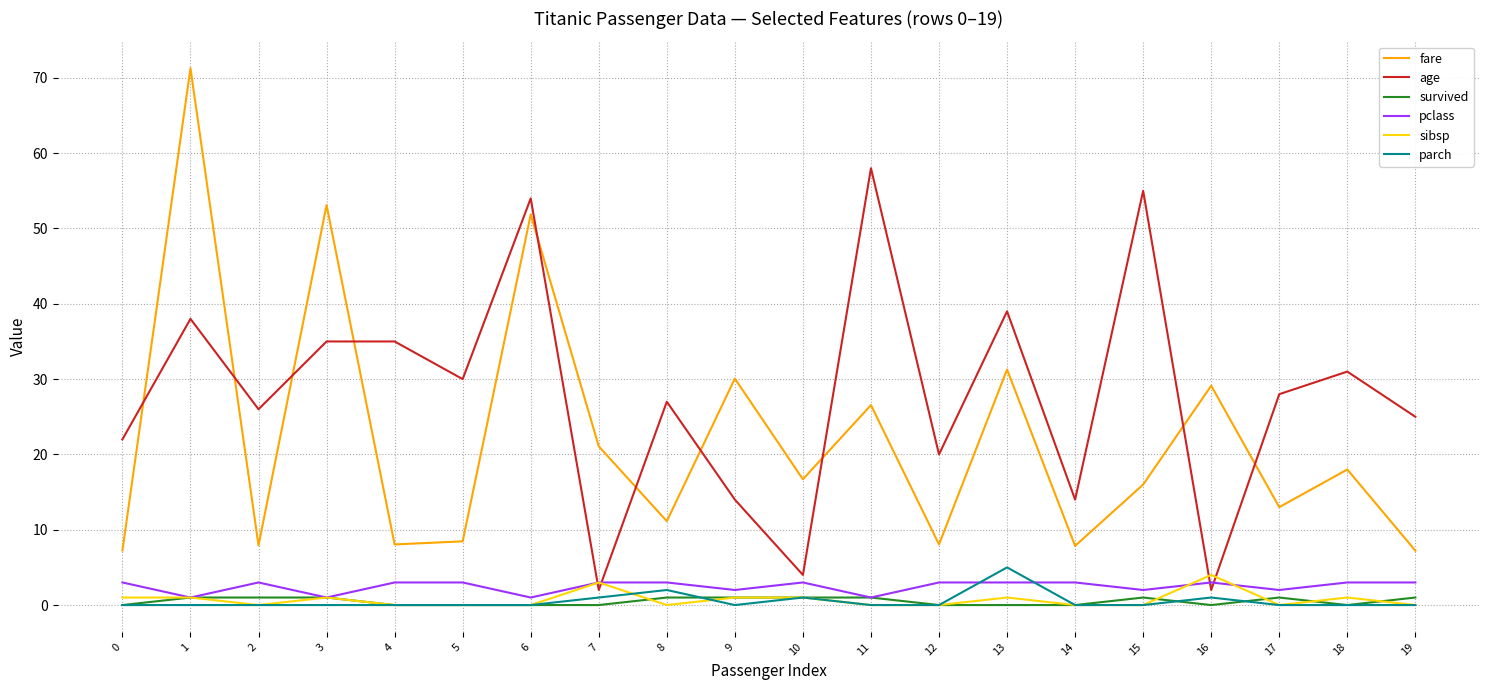

The value of fare at 15 is 21.9. True or false?

False